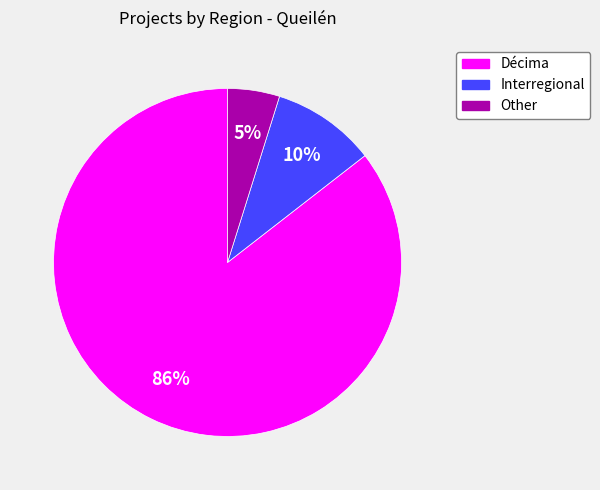

Is the sum of Interregional and Décima greater than half?

Yes